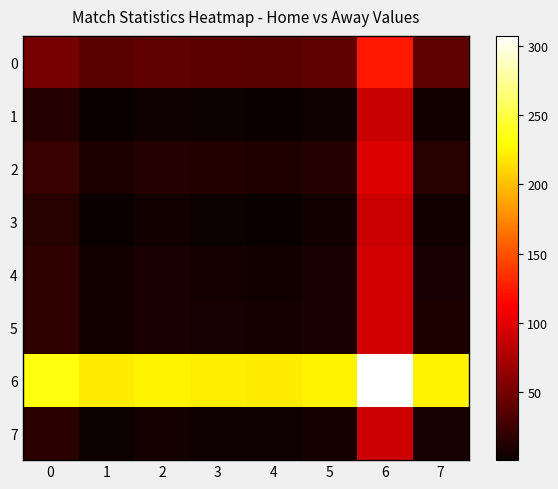

What is the spread (max minus min) of values at 1?

219.0